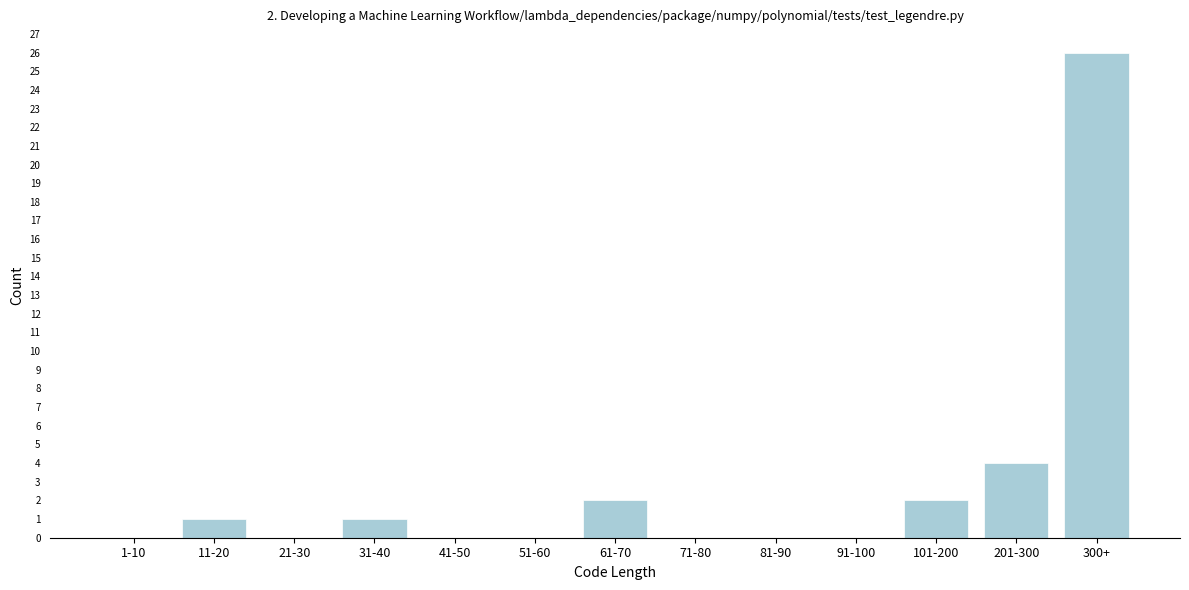

Reading left to right, what are all the values shown in this chart?

1-10=0	11-20=1	21-30=0	31-40=1	41-50=0	51-60=0	61-70=2	71-80=0	81-90=0	91-100=0	101-200=2	201-300=4	300+=26